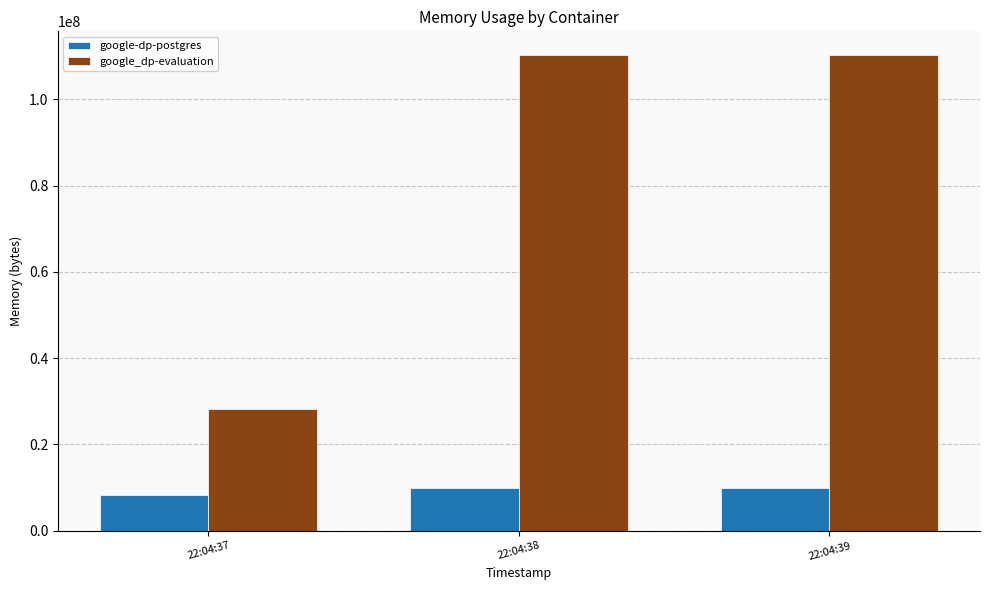

What is the spread (max minus min) of values at 22:04:39?

100364288